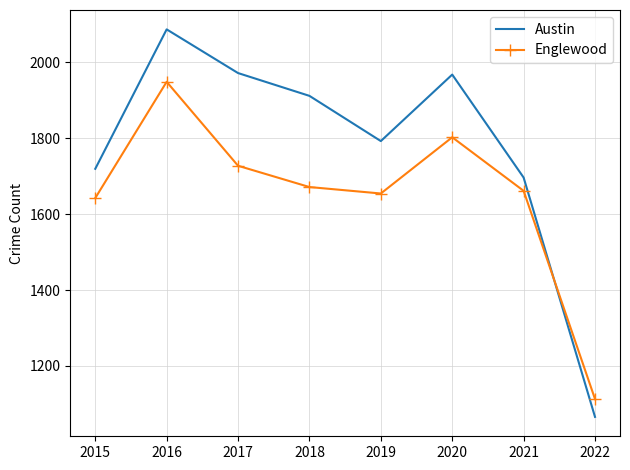

How many distinct data groups are displayed?

2